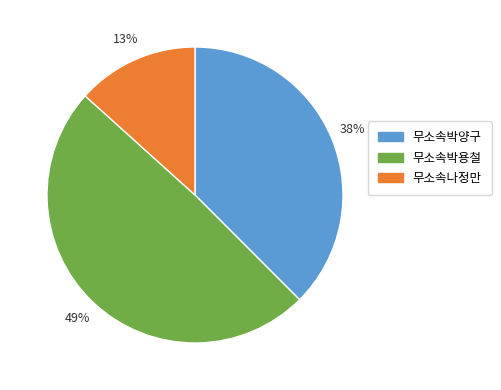

Which category has the smallest portion of the pie?

무소속나정만